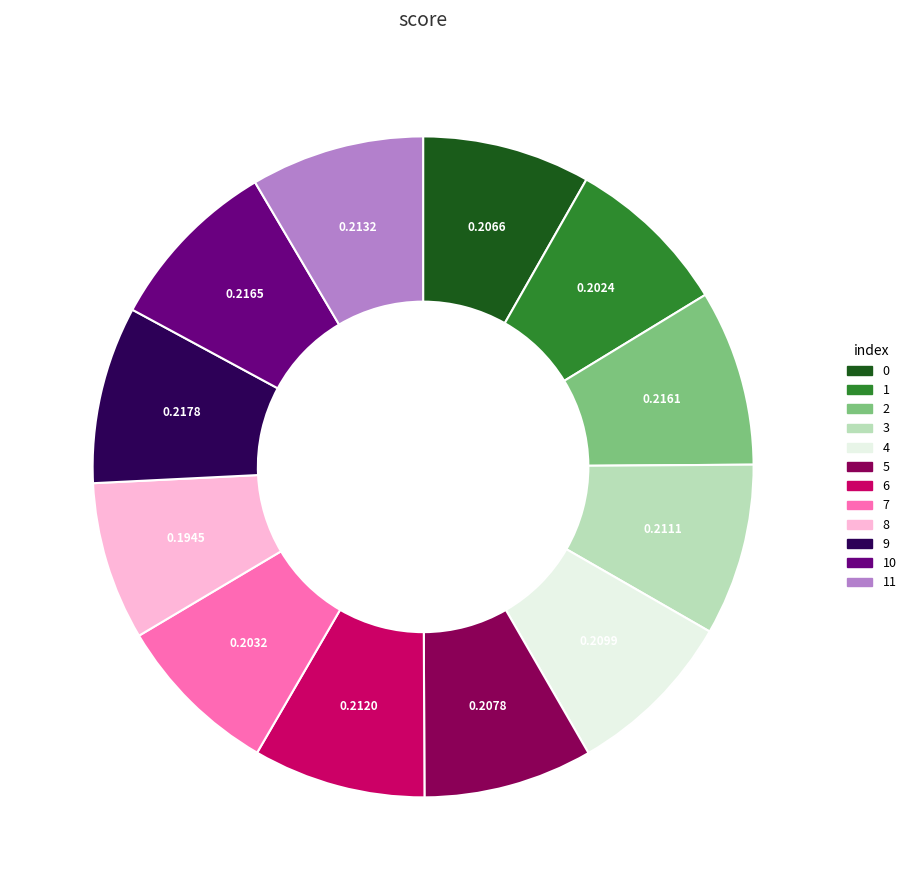

Is there a majority slice in this chart?

No